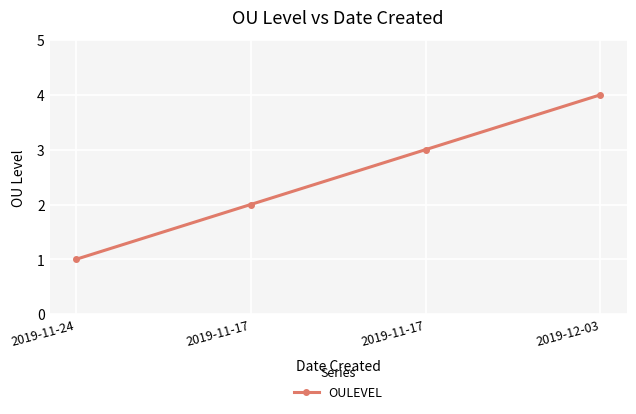

What is the approximate value at 2019-11-17?

3